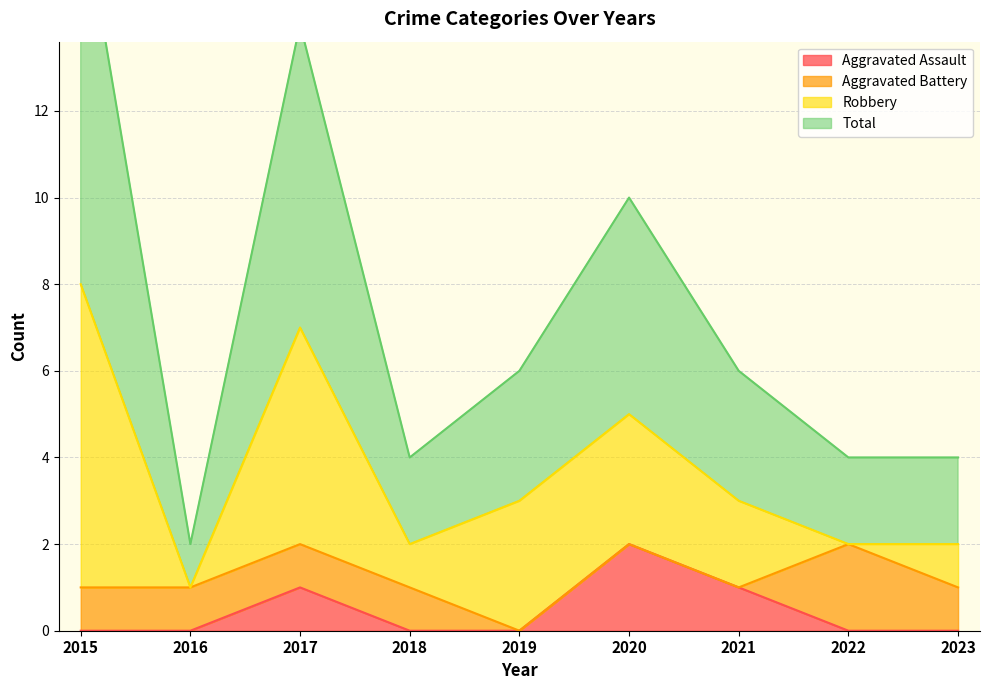

At which label does Total reach its minimum?

2016